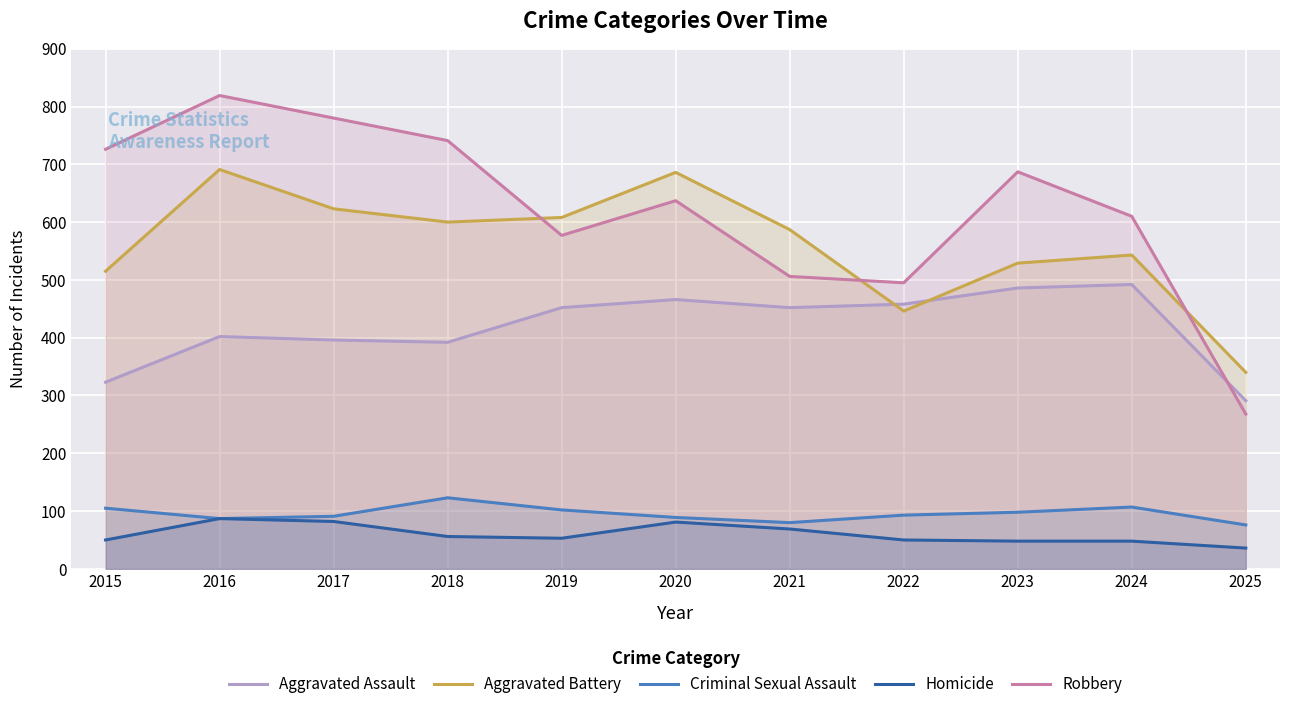

What is the lowest value of the Homicide series?

36